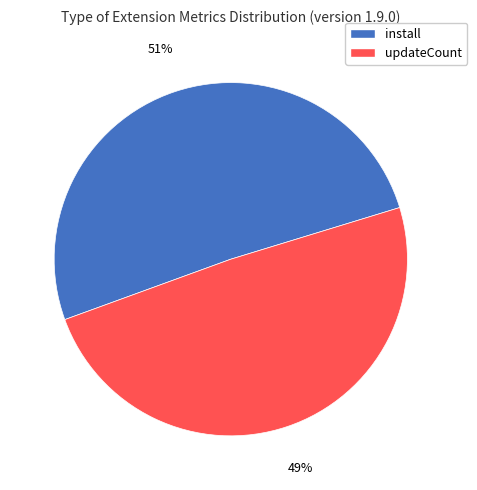

What is the ratio of the value at install to the value at updateCount?

1.0